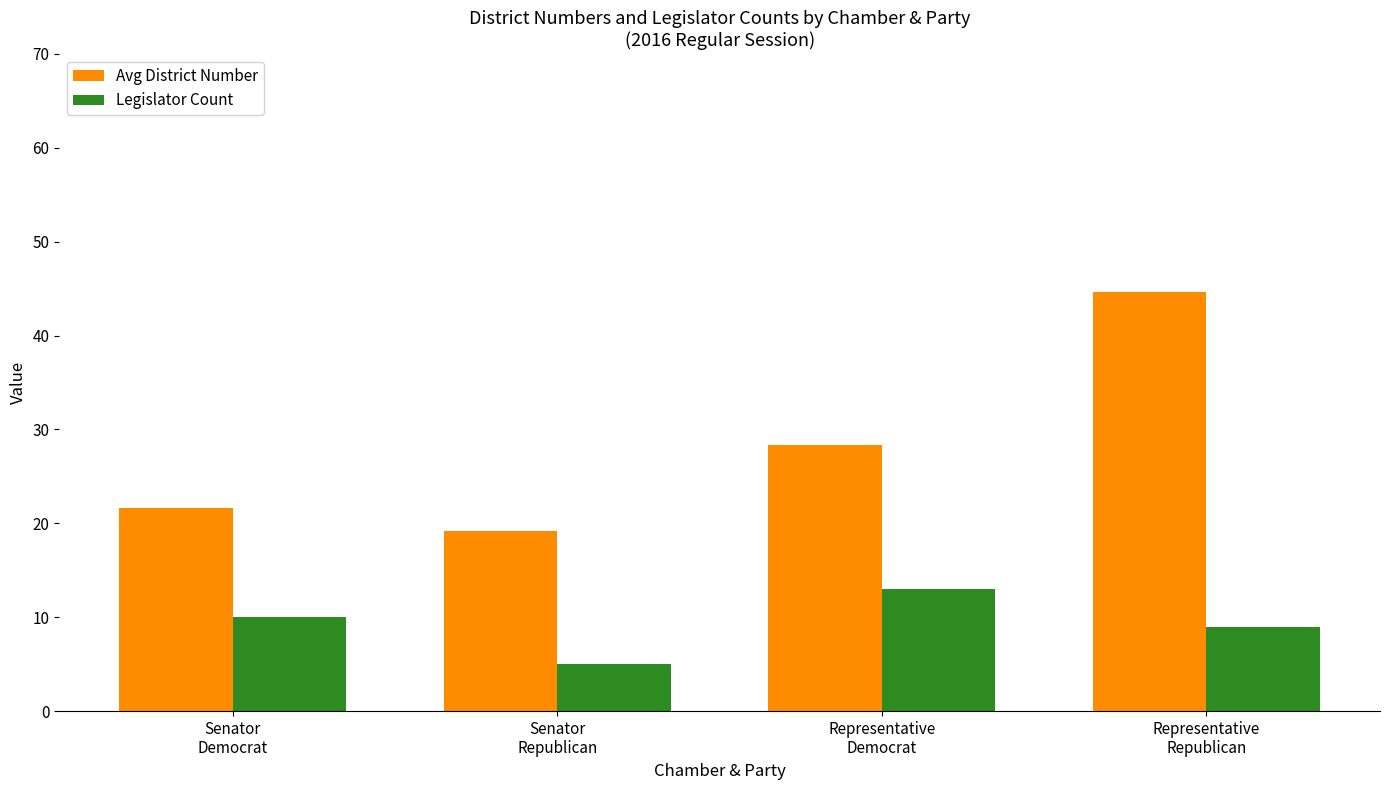

What is the label of the 4th bar from the left?

Representative
Republican